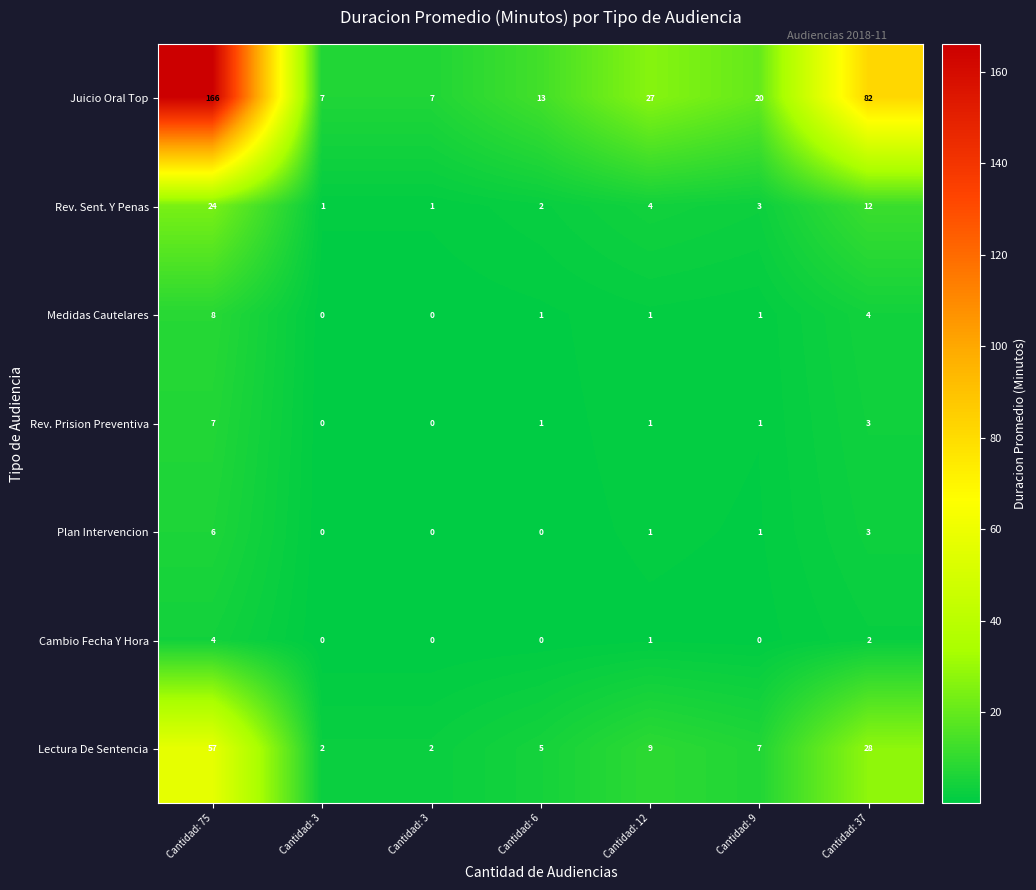

What is the greatest value displayed?

166